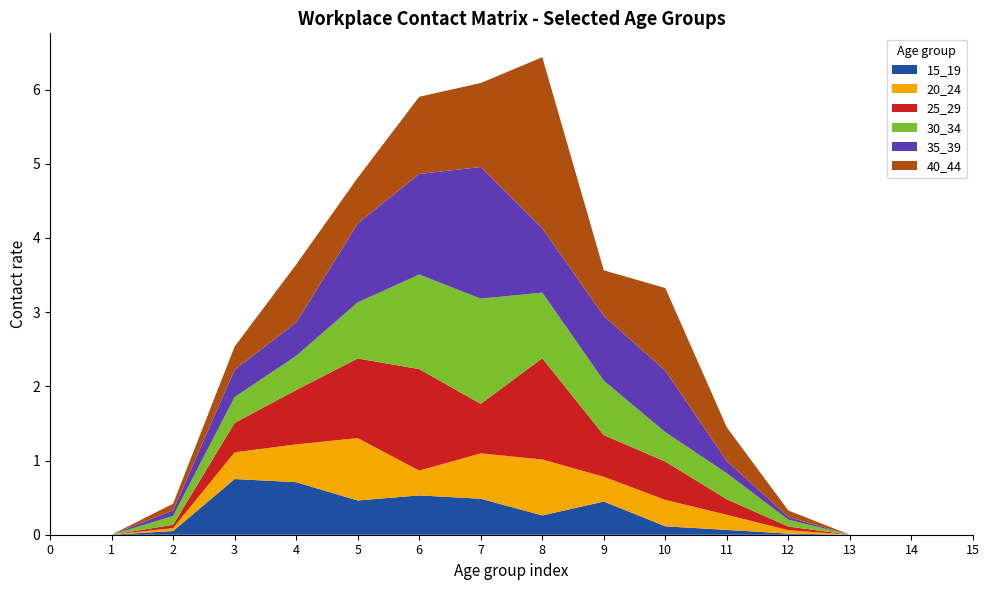

Reading left to right, extract all data points from this chart.

15_19: 0=0.0	1=0.0	2=0.0	3=0.8	4=0.7	5=0.5	6=0.5	7=0.5	8=0.3	9=0.4	10=0.1	11=0.1	12=0.0	13=0.0	14=0.0	15=0.0
20_24: 0=0.0	1=0.0	2=0.0	3=0.4	4=0.5	5=0.8	6=0.3	7=0.6	8=0.8	9=0.3	10=0.4	11=0.2	12=0.0	13=0.0	14=0.0	15=0.0
25_29: 0=0.0	1=0.0	2=0.0	3=0.4	4=0.7	5=1.1	6=1.4	7=0.7	8=1.4	9=0.6	10=0.5	11=0.2	12=0.0	13=0.0	14=0.0	15=0.0
30_34: 0=0.0	1=0.0	2=0.1	3=0.3	4=0.5	5=0.8	6=1.3	7=1.4	8=0.9	9=0.7	10=0.4	11=0.4	12=0.1	13=0.0	14=0.0	15=0.0
35_39: 0=0.0	1=0.0	2=0.1	3=0.4	4=0.4	5=1.1	6=1.4	7=1.8	8=0.9	9=0.9	10=0.8	11=0.2	12=0.0	13=0.0	14=0.0	15=0.0
40_44: 0=0.0	1=0.0	2=0.1	3=0.3	4=0.8	5=0.6	6=1.0	7=1.1	8=2.3	9=0.6	10=1.1	11=0.5	12=0.1	13=0.0	14=0.0	15=0.0